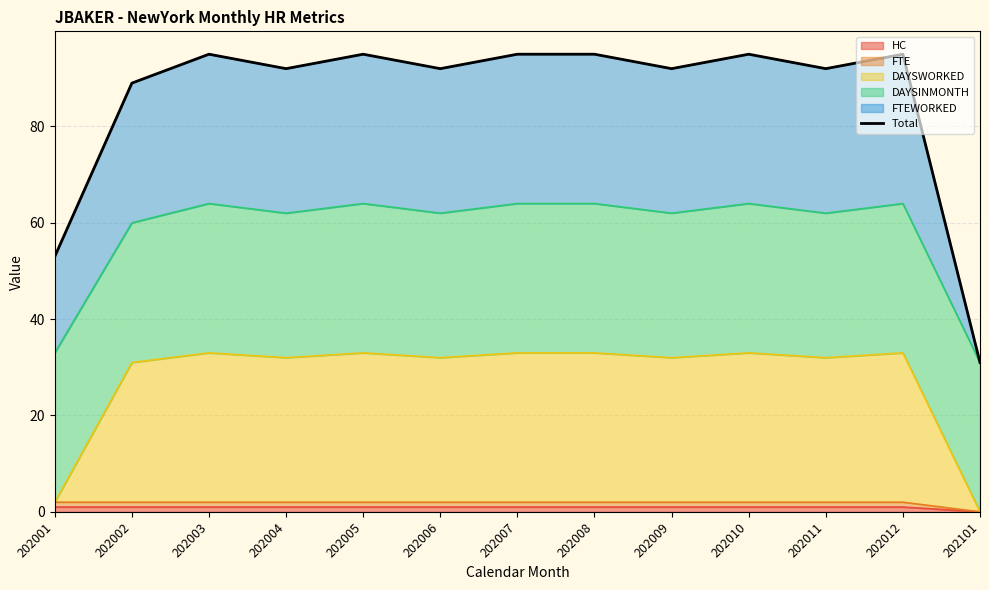

What is the change in value from 202005 to 202006?

-3